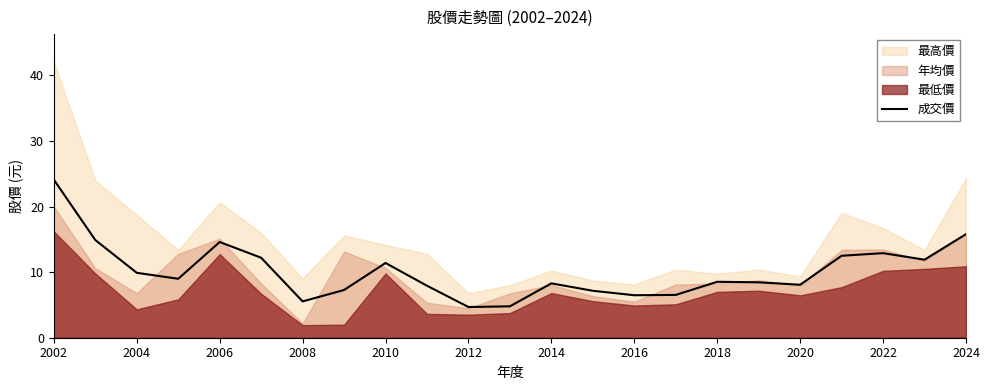

The value of 成交價 at 2008 is 5.5. True or false?

True